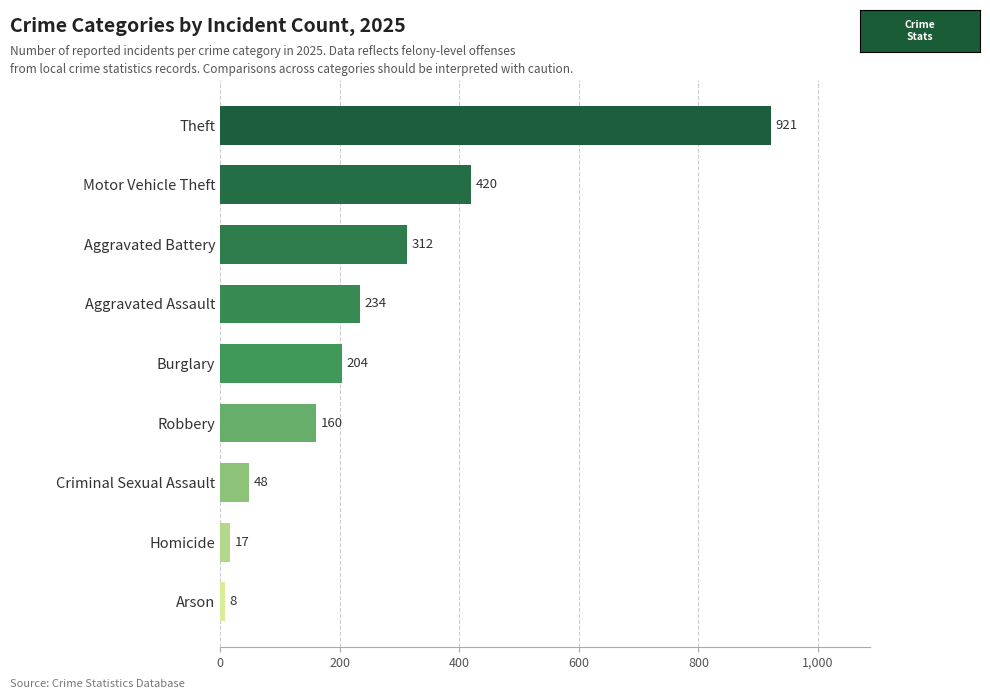

List the labels in order of value, smallest first.

Arson, Homicide, Criminal Sexual Assault, Robbery, Burglary, Aggravated Assault, Aggravated Battery, Motor Vehicle Theft, Theft